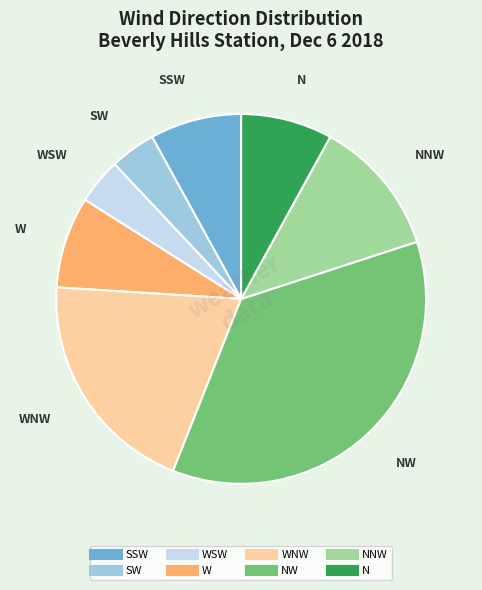

Does any single category account for the majority?

No